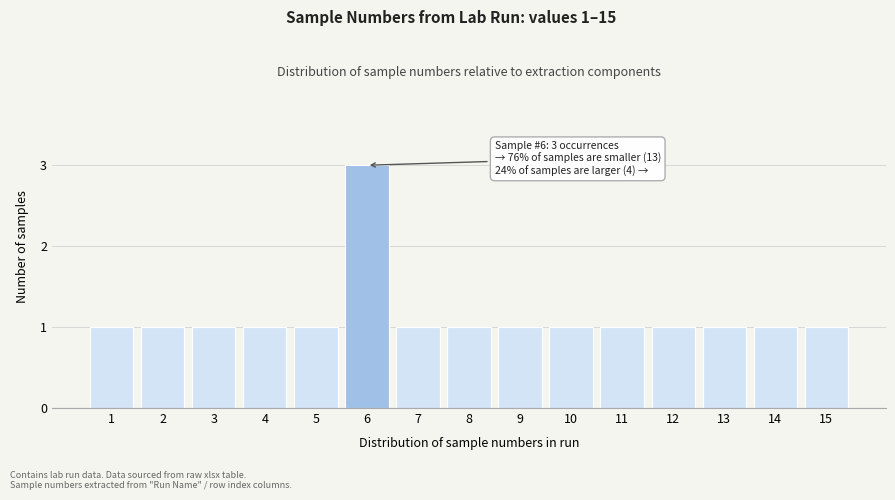

Reading right to left, list all the values displayed in this chart.

1	1	1	1	1	1	1	1	1	3	1	1	1	1	1